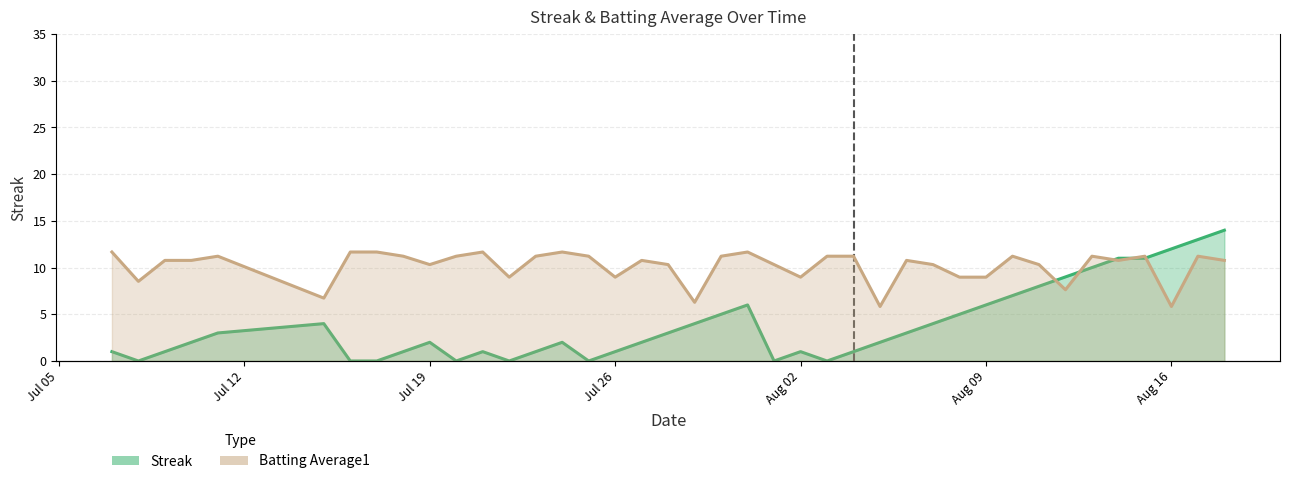

Which series has the largest range (max minus min)?

Streak